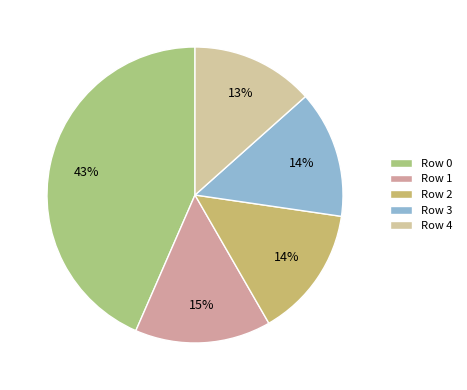

What is the largest slice in the pie chart?

Row 0